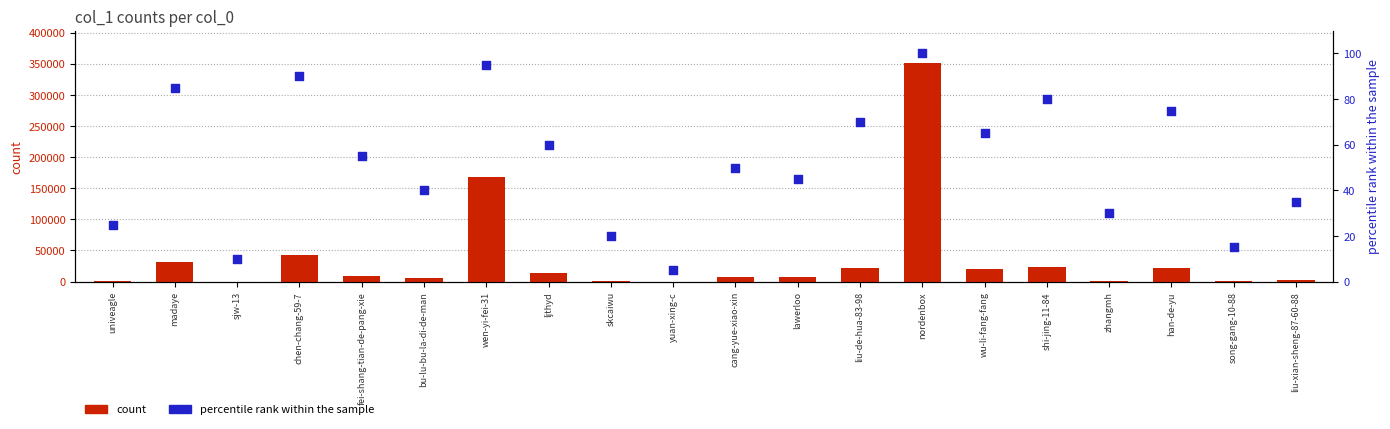

What are all the series names shown in the legend?

count, percentile rank within the sample